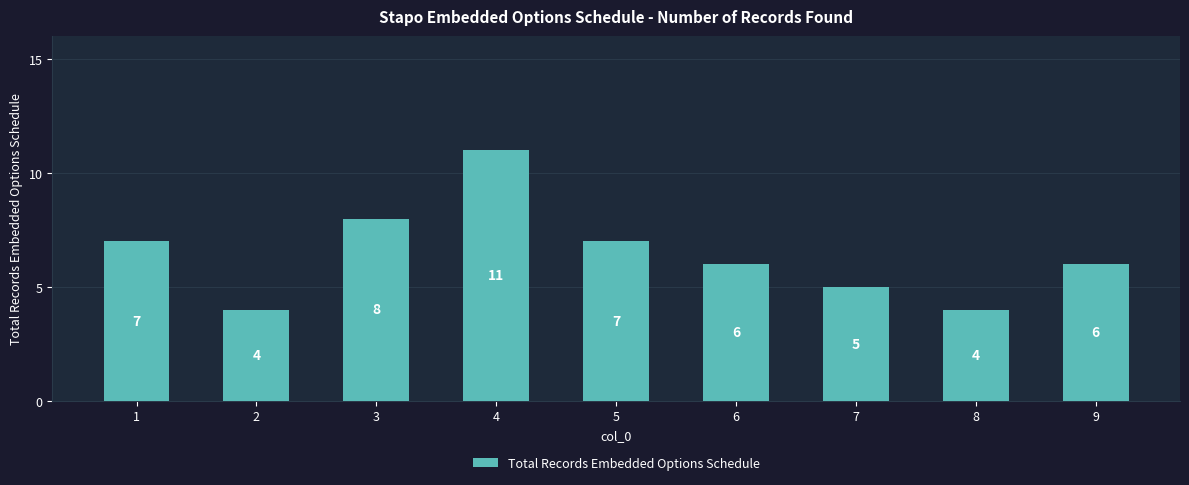

What is the greatest value displayed?

11